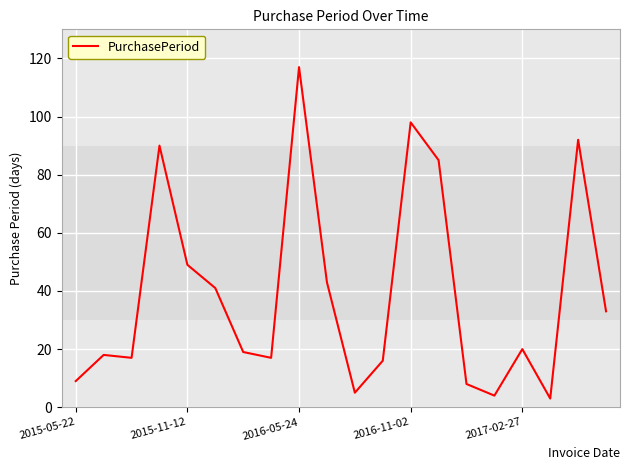

How many series are shown in this chart?

1